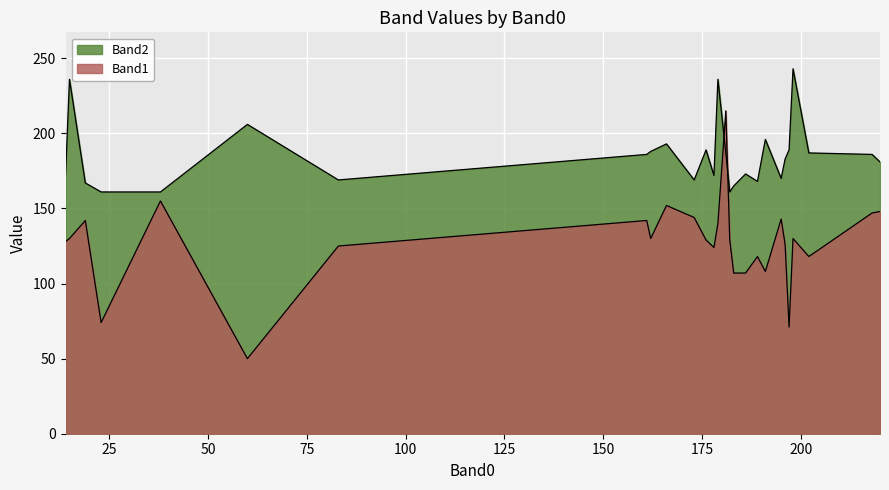

How many data points in Band1 are less than 129?

12